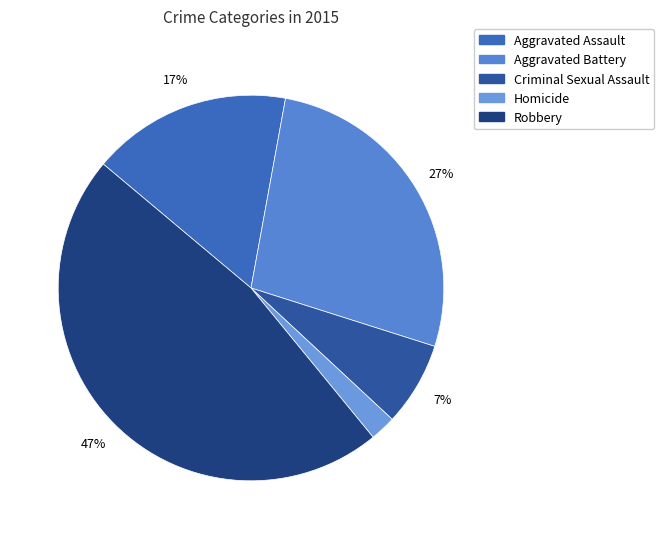

Is it true that Criminal Sexual Assault is 1% of the pie?

False